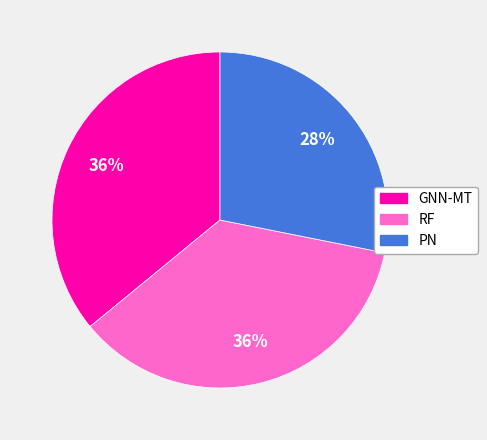

How many slices are in this pie chart?

3